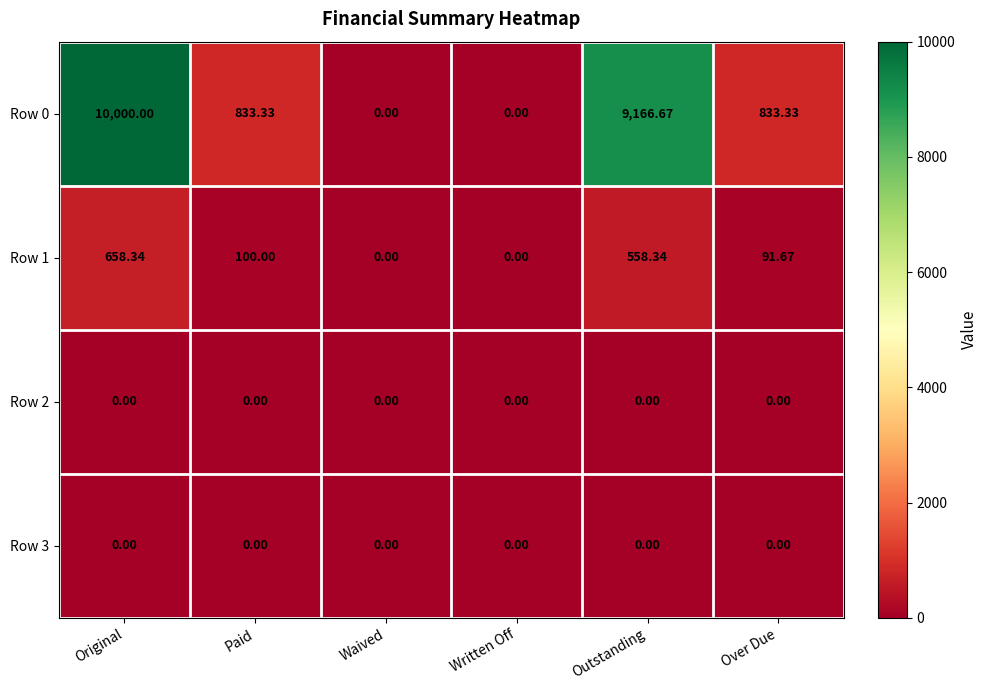

Where does the Row 0 series first go above 833?

Original